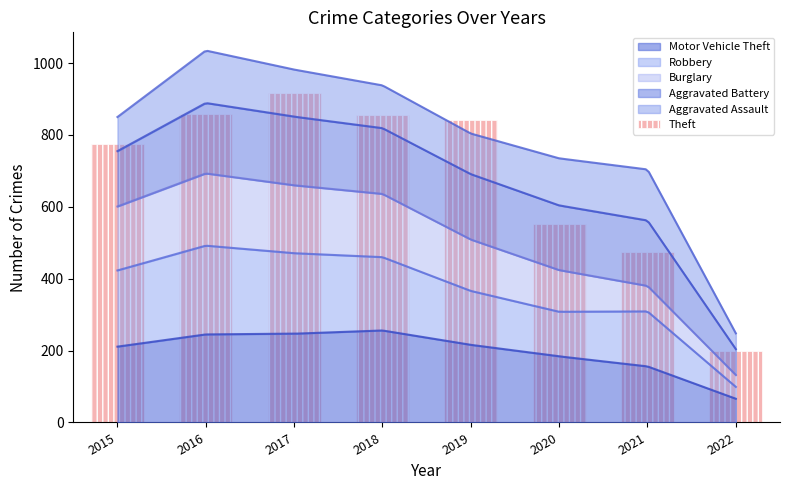

What is the minimum value for Motor Vehicle Theft?

66.0